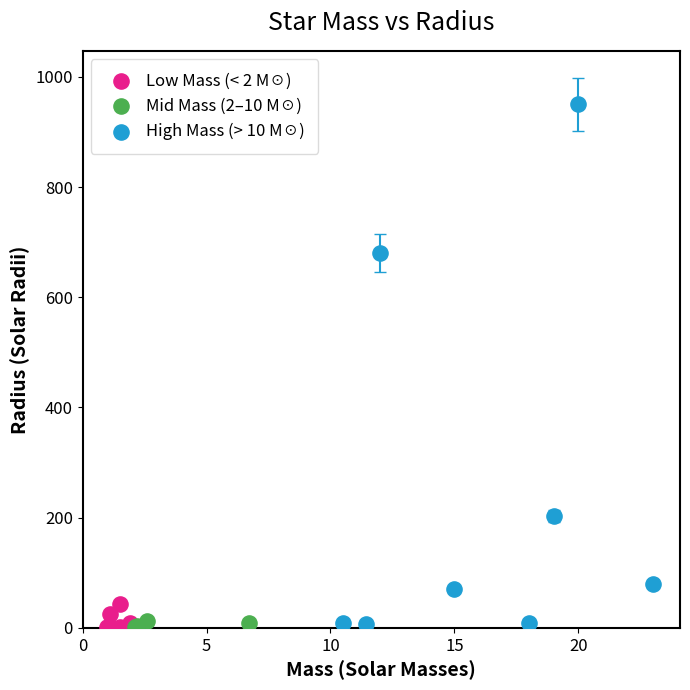

Which series has the widest spread of Y values?

High Mass (> 10 M☉)